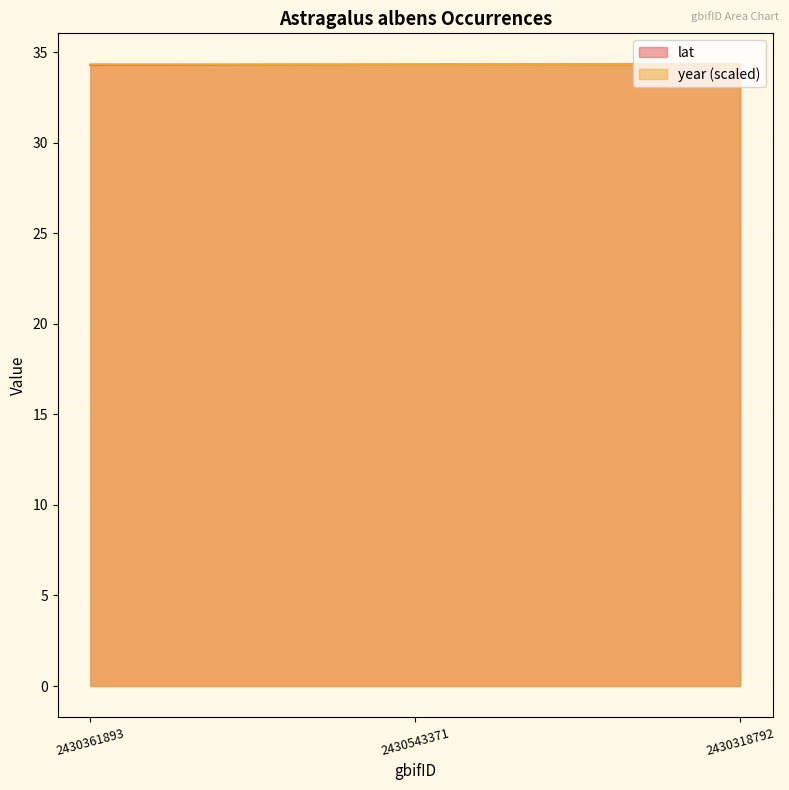

Reading left to right, transcribe all the data shown in this chart.

lat: 34.3	34.3	34.3
year: 34.3	34.3	34.3